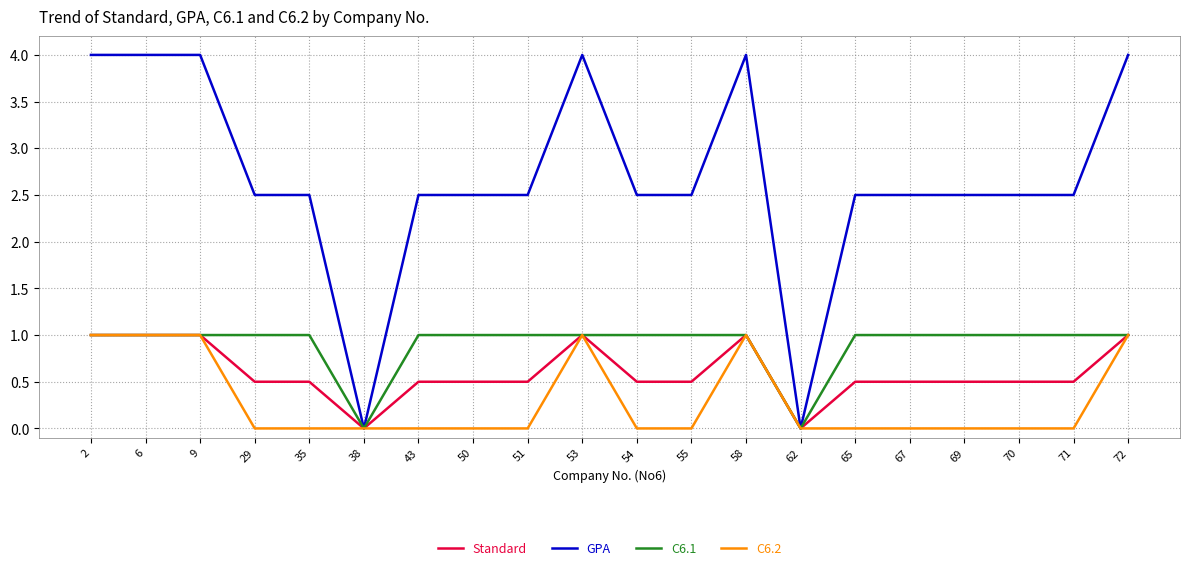

Reading right to left, transcribe all the data shown in this chart.

Standard: 72=1.0	71=0.5	70=0.5	69=0.5	67=0.5	65=0.5	62=0.0	58=1.0	55=0.5	54=0.5	53=1.0	51=0.5	50=0.5	43=0.5	38=0.0	35=0.5	29=0.5	9=1.0	6=1.0	2=1.0
GPA: 72=4.0	71=2.5	70=2.5	69=2.5	67=2.5	65=2.5	62=0.0	58=4.0	55=2.5	54=2.5	53=4.0	51=2.5	50=2.5	43=2.5	38=0.0	35=2.5	29=2.5	9=4.0	6=4.0	2=4.0
C6.1: 72=1.0	71=1.0	70=1.0	69=1.0	67=1.0	65=1.0	62=0.0	58=1.0	55=1.0	54=1.0	53=1.0	51=1.0	50=1.0	43=1.0	38=0.0	35=1.0	29=1.0	9=1.0	6=1.0	2=1.0
C6.2: 72=1.0	71=0.0	70=0.0	69=0.0	67=0.0	65=0.0	62=0.0	58=1.0	55=0.0	54=0.0	53=1.0	51=0.0	50=0.0	43=0.0	38=0.0	35=0.0	29=0.0	9=1.0	6=1.0	2=1.0